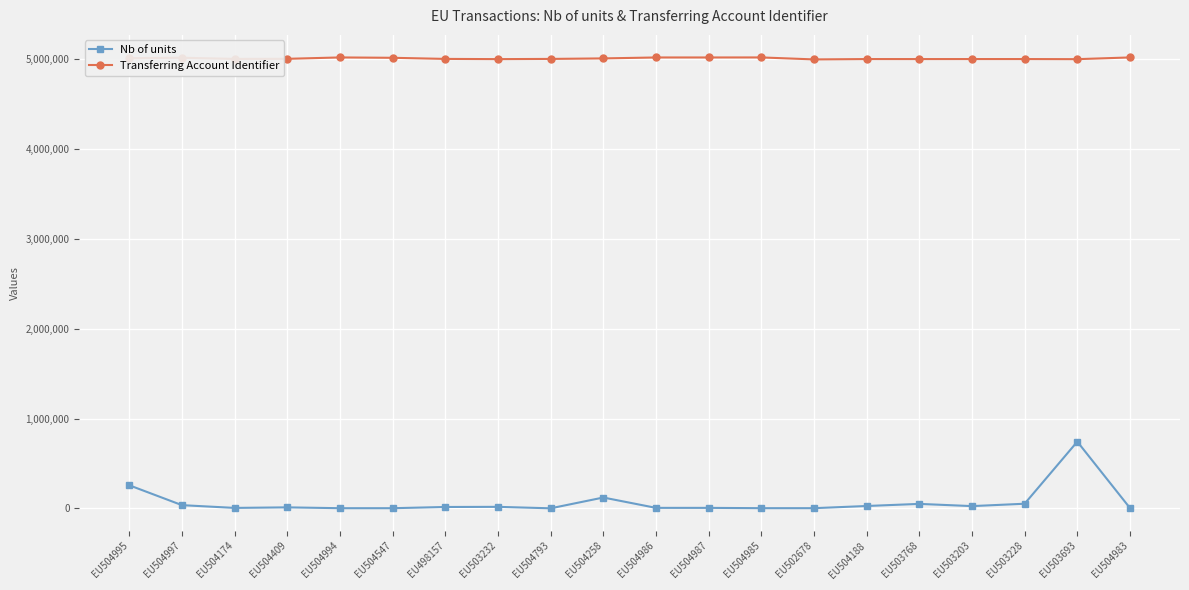

What is the difference between the maximum and minimum values in the Nb of units series?

742676